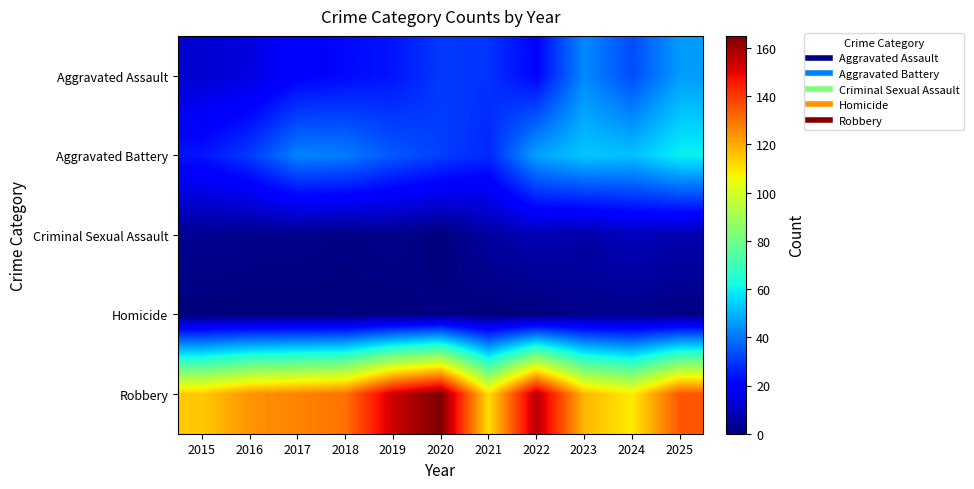

How many categories are shown in the chart?

11